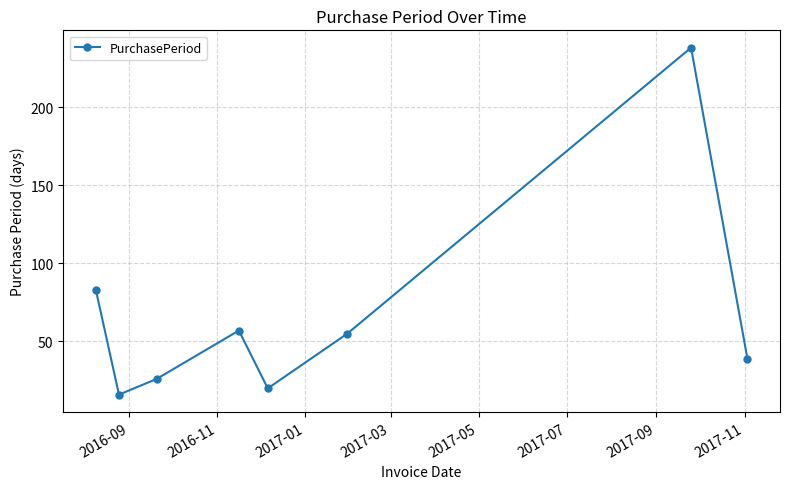

What is the difference between the second highest and second lowest values?

63